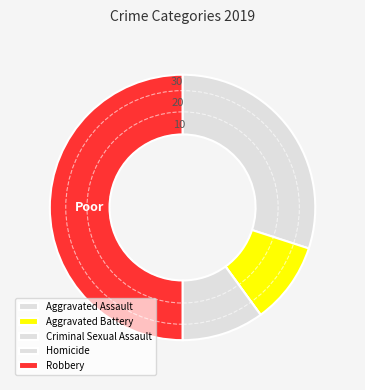

Is it true that Robbery is 50% of the pie?

True